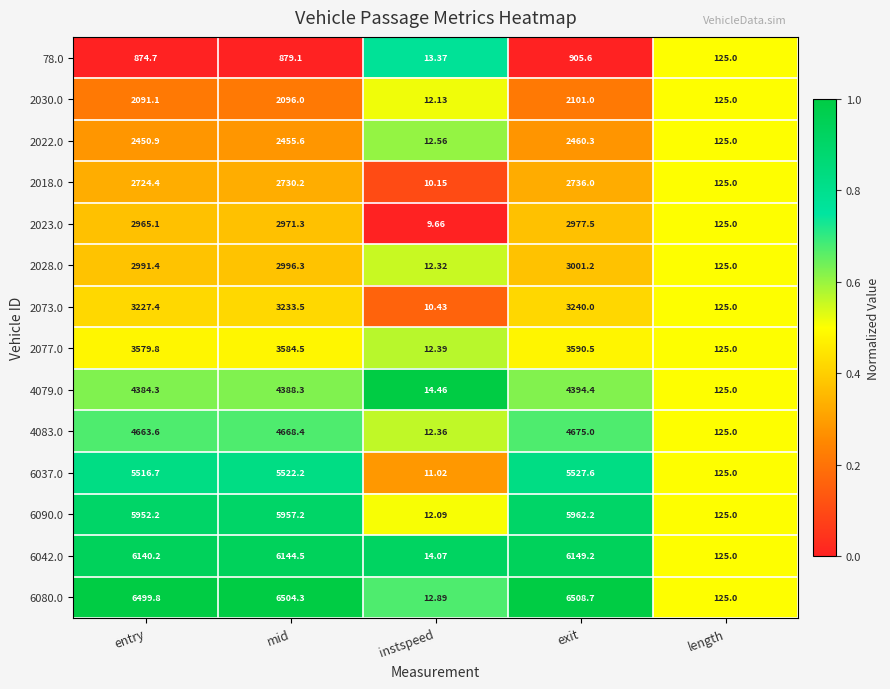

Is the value of 2022.0 at exit greater than the value of 6037.0 at instspeed?

Yes